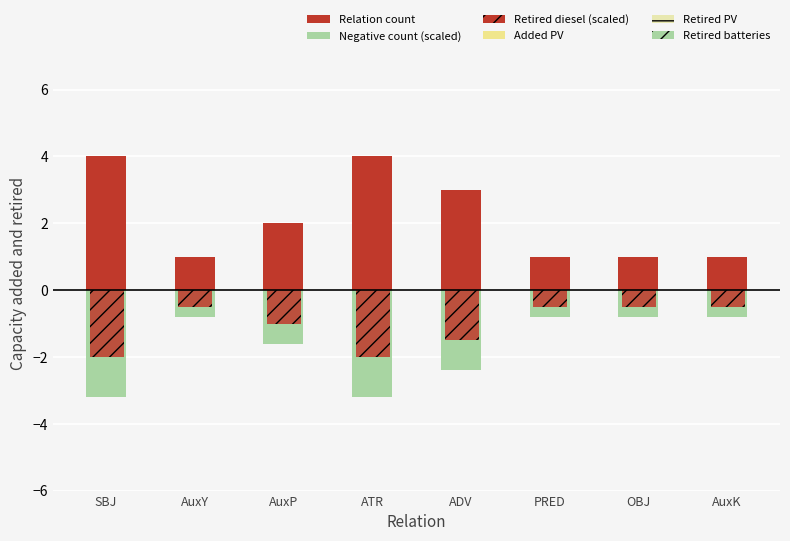

What position from the right is PRED?

3